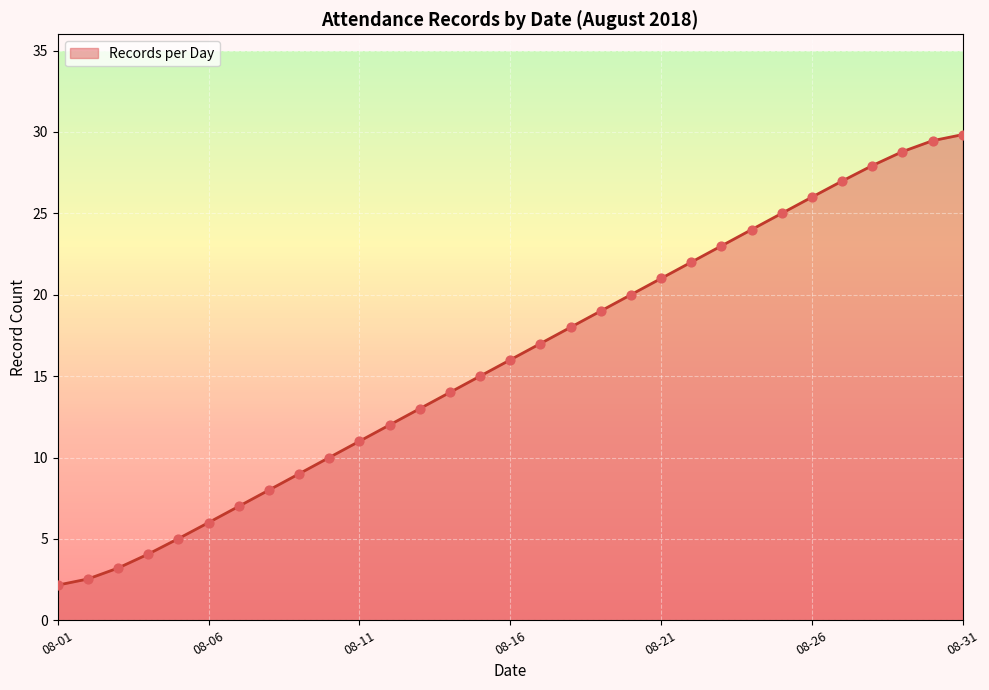

What is the smallest value displayed?

2.2